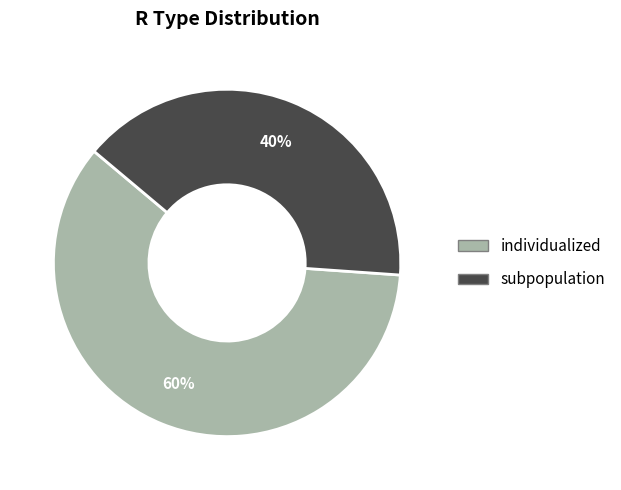

Which slice represents more than half of the pie?

individualized